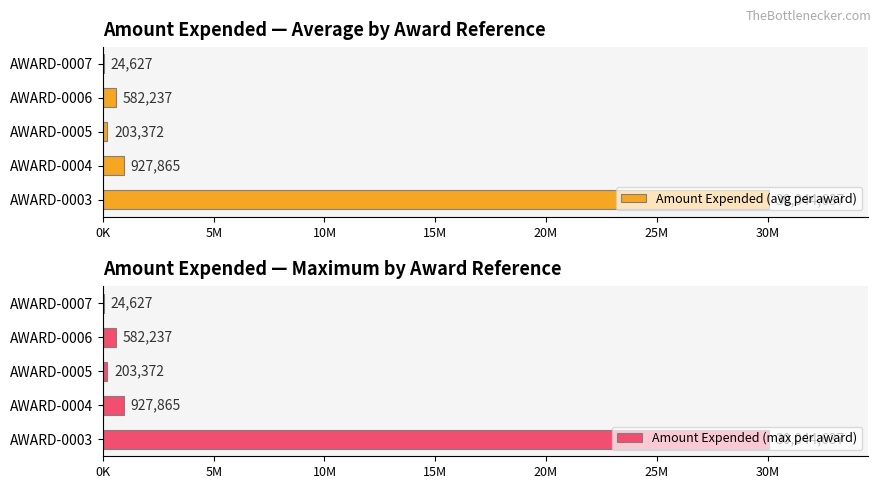

Between AWARD-0004 and AWARD-0007, which is larger?

AWARD-0004